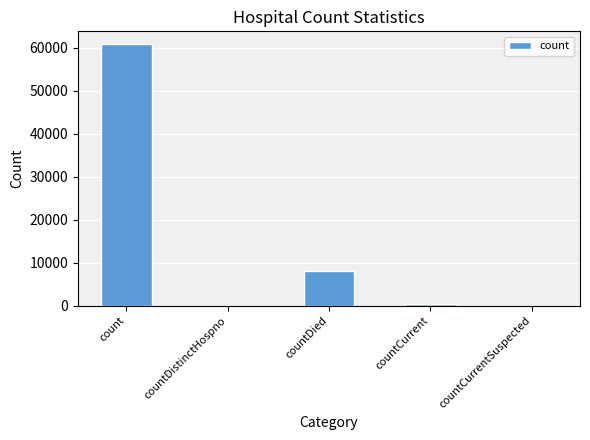

What is the greatest value displayed?

60776